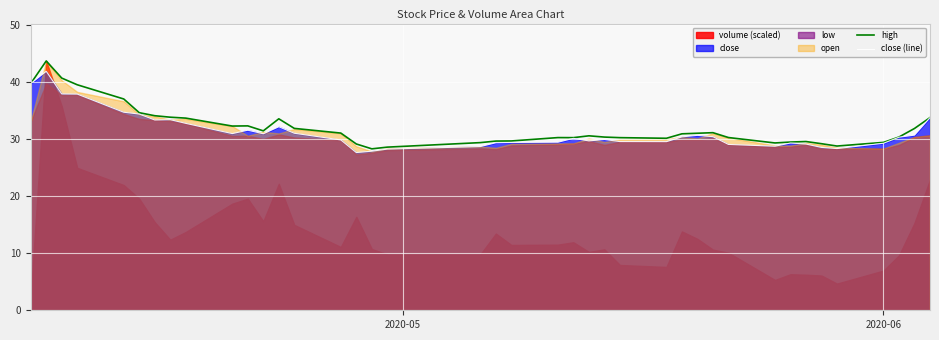

In high, how many points are higher than both neighbors (excluding endpoints)?

7